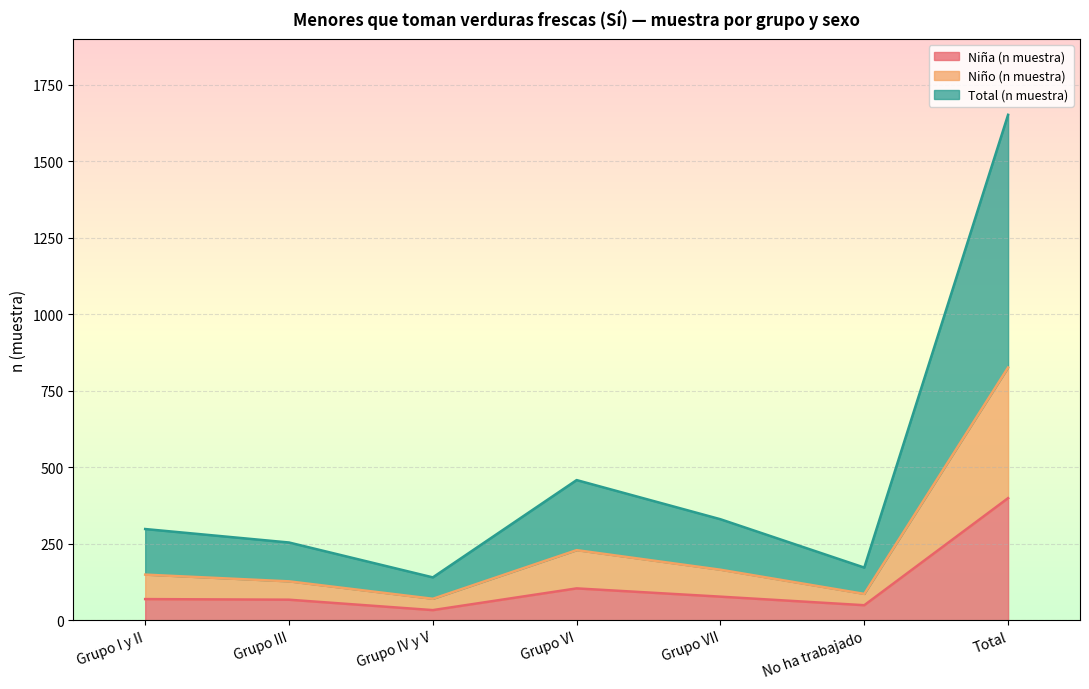

What is the spread (max minus min) of values at Grupo III?

187